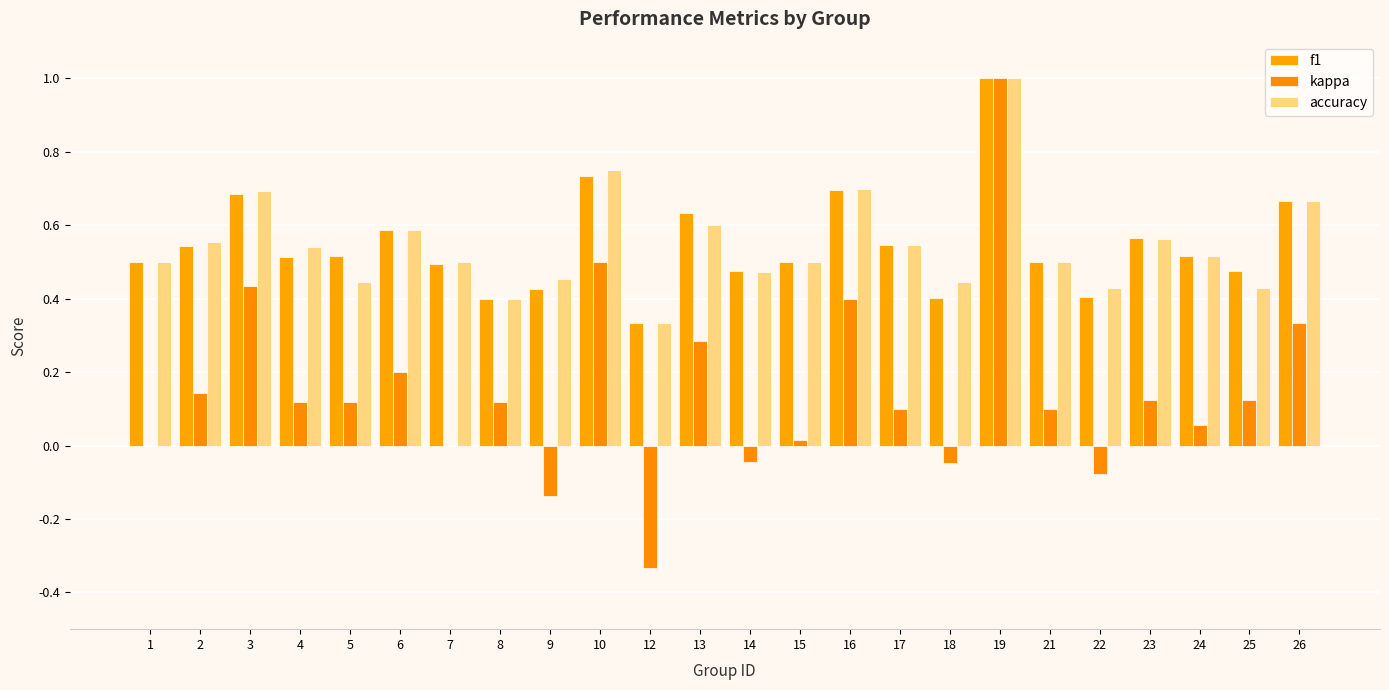

Reading left to right, extract all data points from this chart.

f1: 0.5	0.5	0.7	0.5	0.5	0.6	0.5	0.4	0.4	0.7	0.3	0.6	0.5	0.5	0.7	0.5	0.4	1.0	0.5	0.4	0.6	0.5	0.5	0.7
kappa: 0.0	0.1	0.4	0.1	0.1	0.2	0.0	0.1	-0.1	0.5	-0.3	0.3	-0.0	0.0	0.4	0.1	-0.0	1.0	0.1	-0.1	0.1	0.1	0.1	0.3
accuracy: 0.5	0.6	0.7	0.5	0.4	0.6	0.5	0.4	0.5	0.8	0.3	0.6	0.5	0.5	0.7	0.5	0.4	1.0	0.5	0.4	0.6	0.5	0.4	0.7